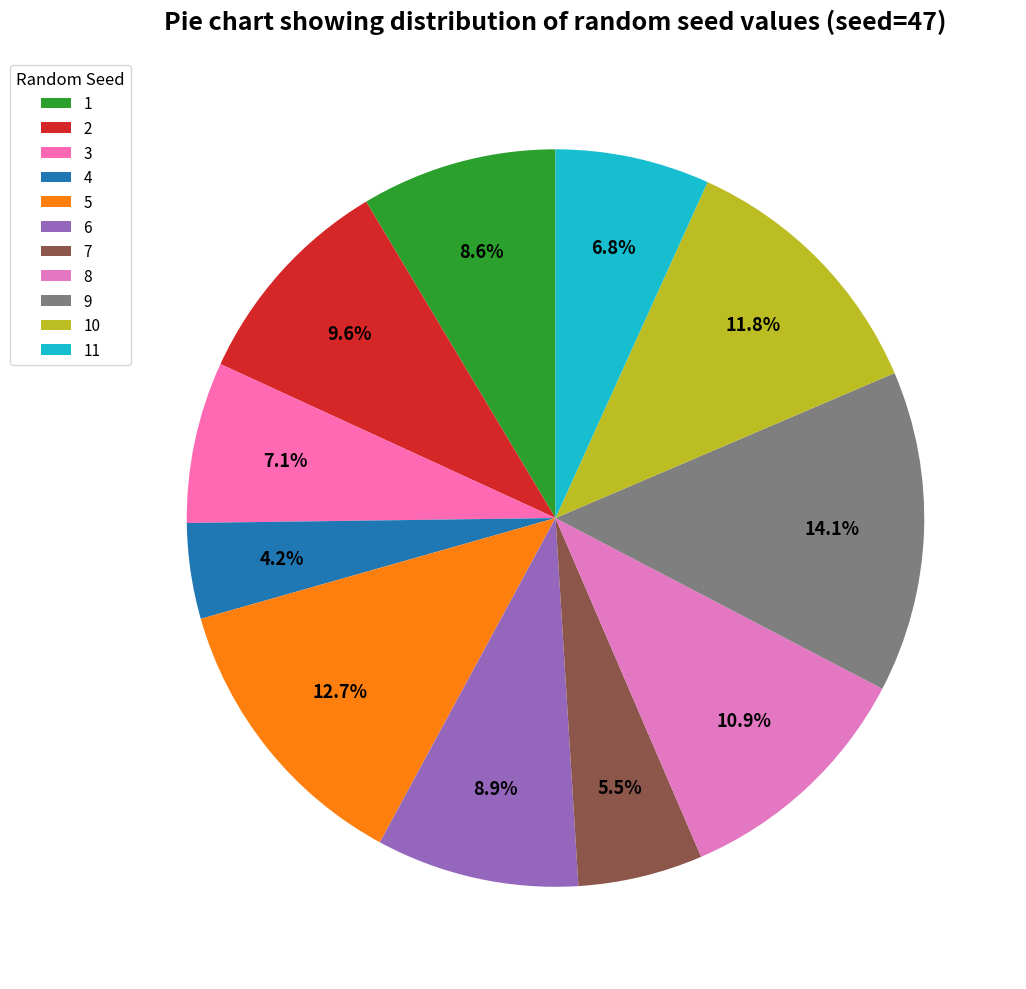

Rank the categories by value from highest to lowest.

9, 5, 10, 8, 2, 6, 1, 3, 11, 7, 4